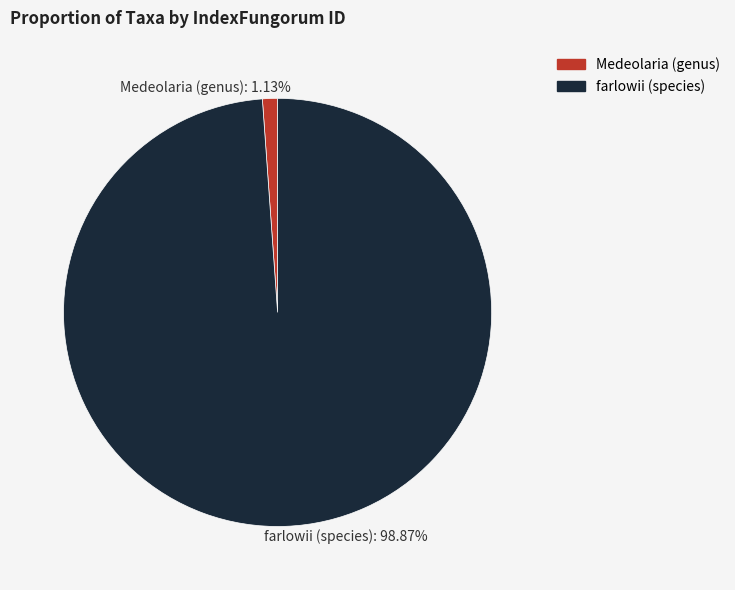

Rank the categories by value from lowest to highest.

Medeolaria (genus), farlowii (species)